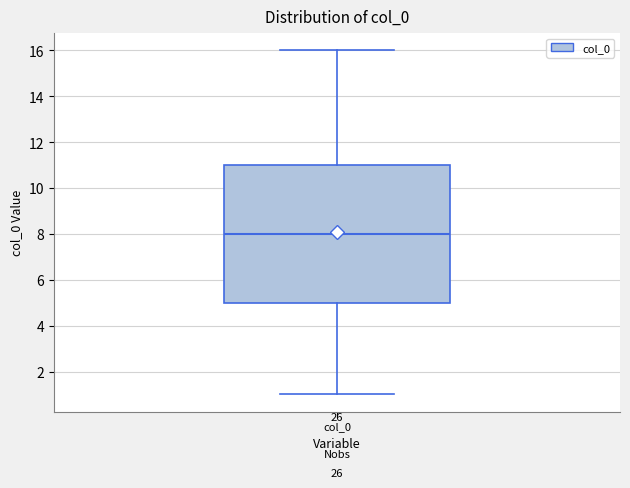

Transcribe this box plot: give where the median line is, the range the box spans, and where the two whiskers end, as read against the y-axis. The values are not printed on the chart, so give them approximately, as read against the axis.

median 8, box 5 to 11, whiskers 1 to 16